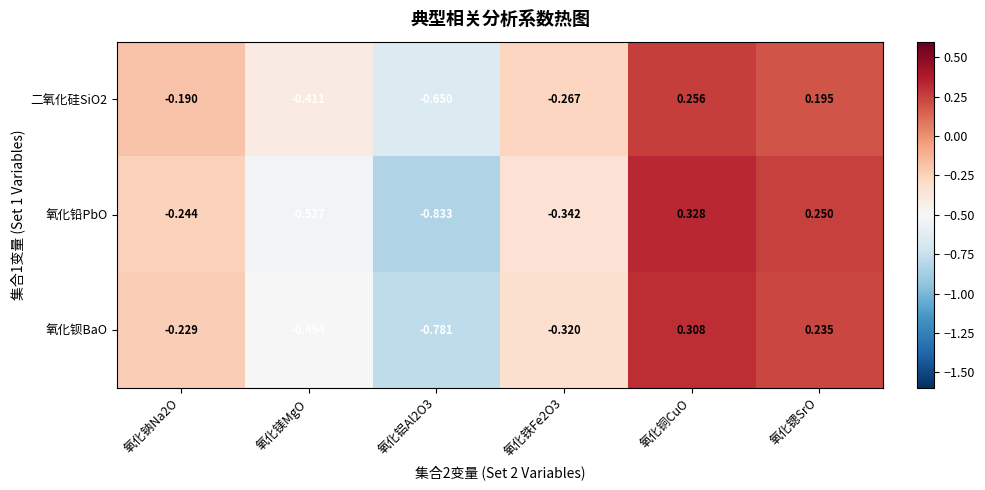

At which label does 氧化铅PbO first exceed 0?

氧化铜CuO